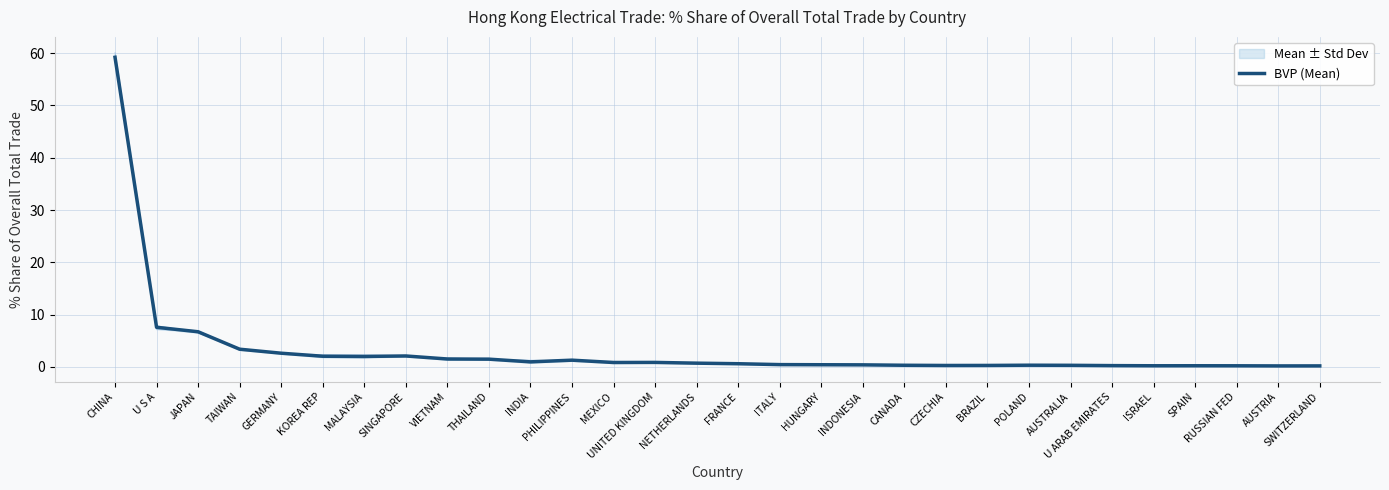

List the labels in order of value, largest first.

CHINA, U S A, JAPAN, TAIWAN, GERMANY, SINGAPORE, KOREA REP, MALAYSIA, VIETNAM, THAILAND, PHILIPPINES, INDIA, UNITED KINGDOM, MEXICO, NETHERLANDS, FRANCE, ITALY, HUNGARY, INDONESIA, POLAND, CANADA, AUSTRALIA, BRAZIL, CZECHIA, U ARAB EMIRATES, SPAIN, ISRAEL, RUSSIAN FED, SWITZERLAND, AUSTRIA